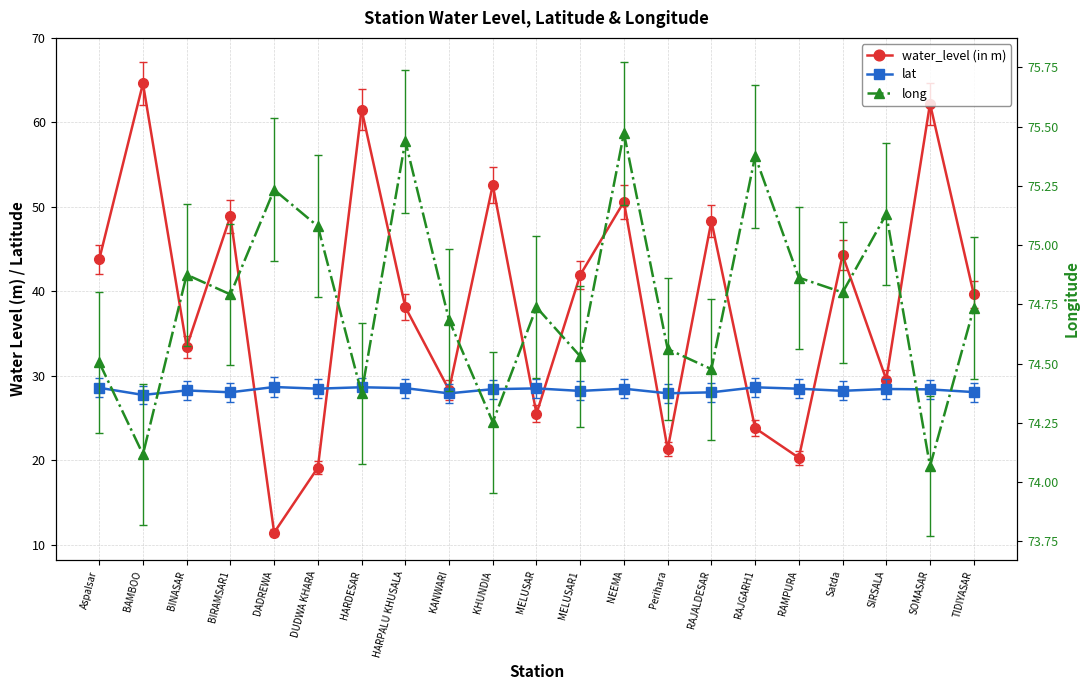

What is the average value of the water_level (in m) series?

38.5